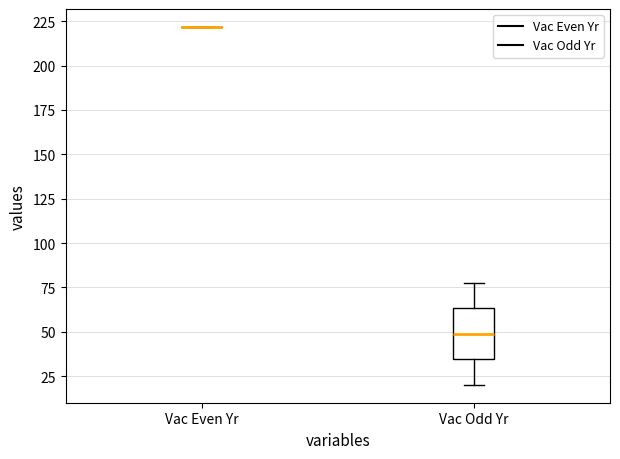

Reading left to right, transcribe this box plot: for each box, give where its median line is, the range the box spans, and where its two whiskers end, as read against the y-axis. The values are not printed on the chart, so give them approximately, as read against the axis.

Vac Even Yr: box collapsed to a line at 220, whiskers 220 to 220
Vac Odd Yr: median 50, box 35 to 65, whiskers 20 to 80